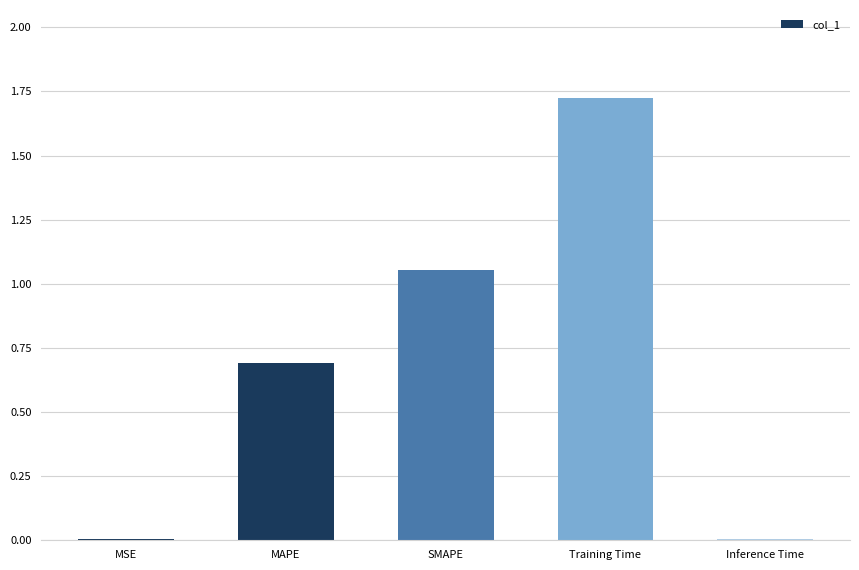

Which category has the highest value across all series?

Training Time